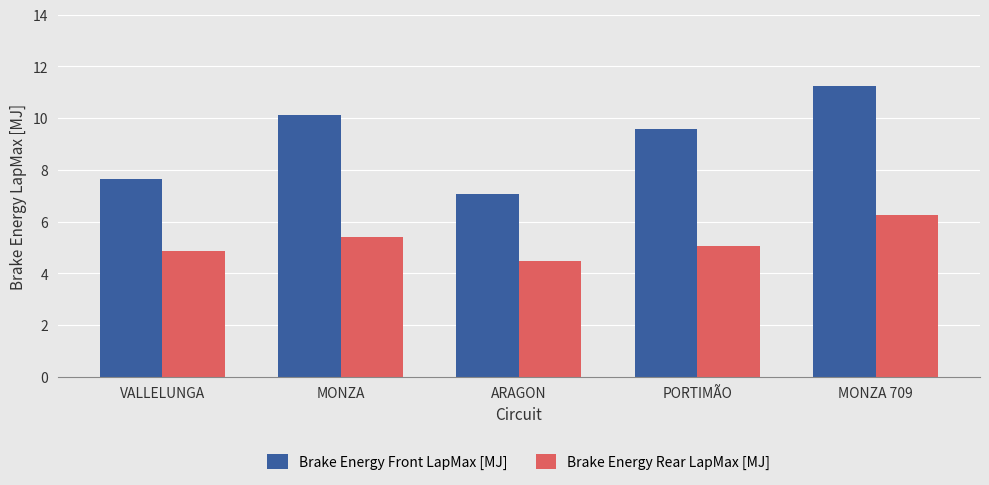

How many bars are there in total?

10